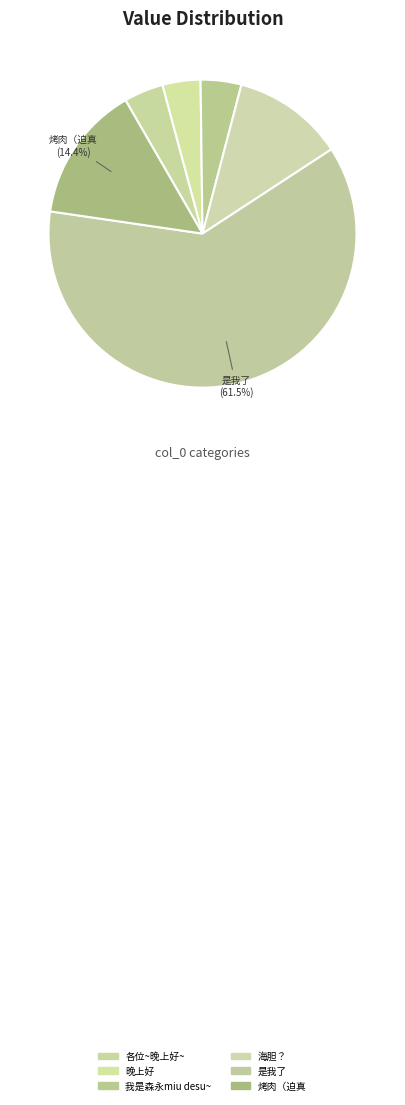

What percentage is the 各位~晚上好~ slice, to the nearest percent?

4%